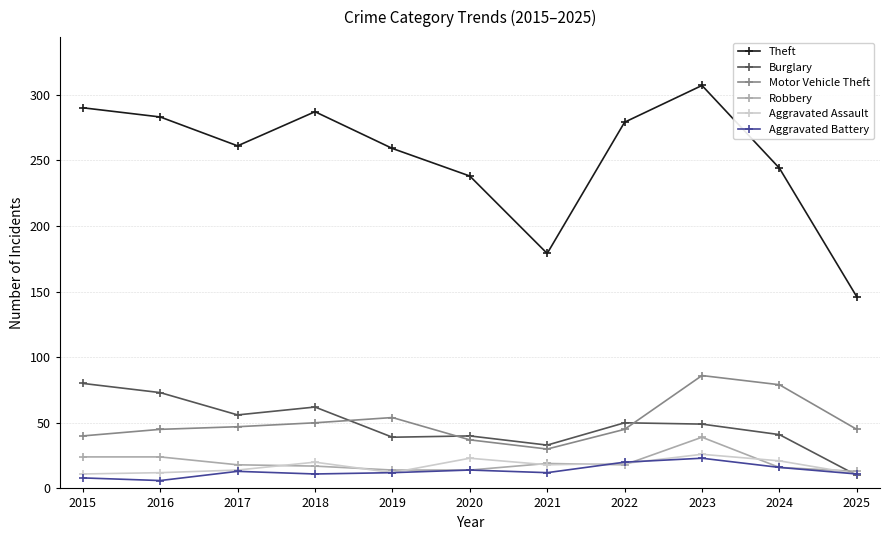

What is the difference between the maximum and second lowest values in the Robbery series?

25